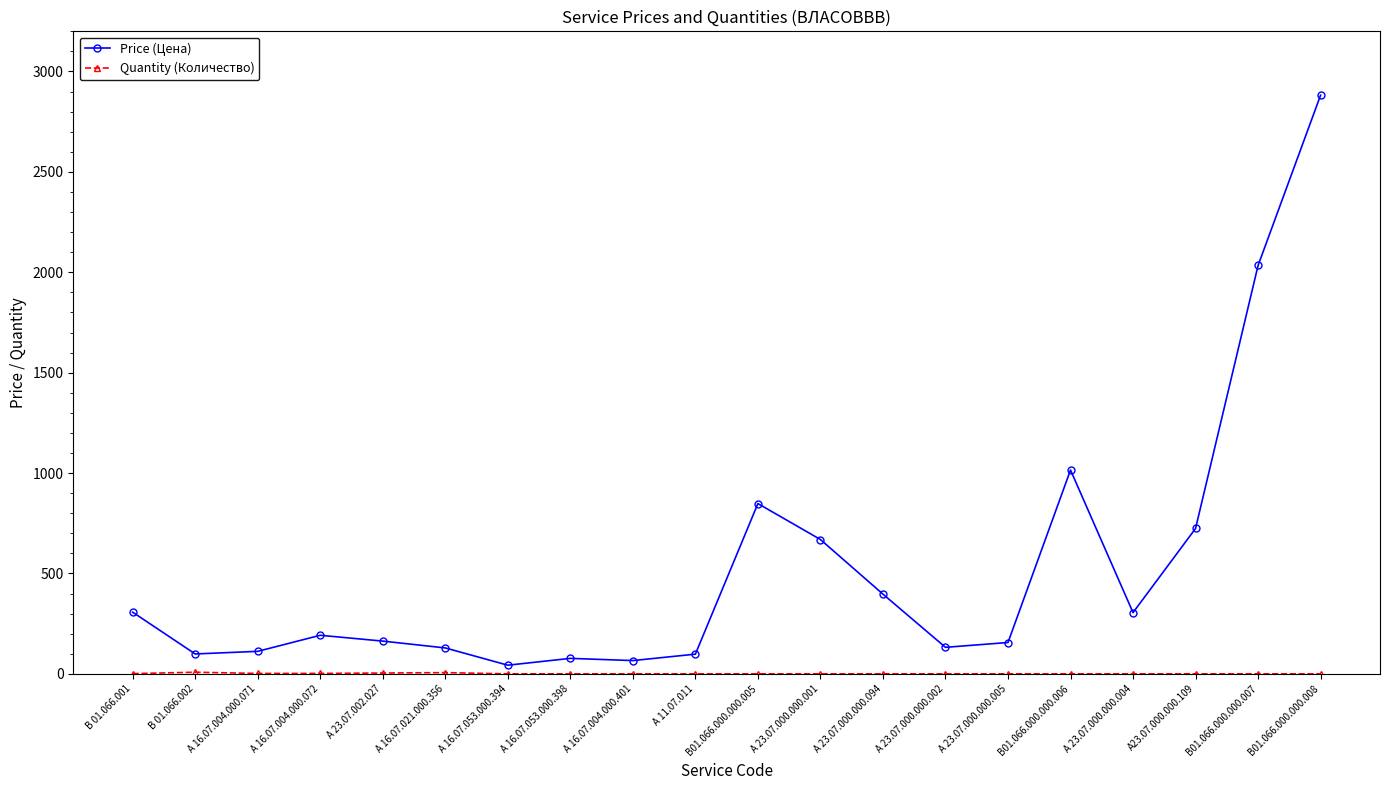

What is the sum of the Price (Цена) values at В 01.066.001 and А 16.07.021.000.356?

436